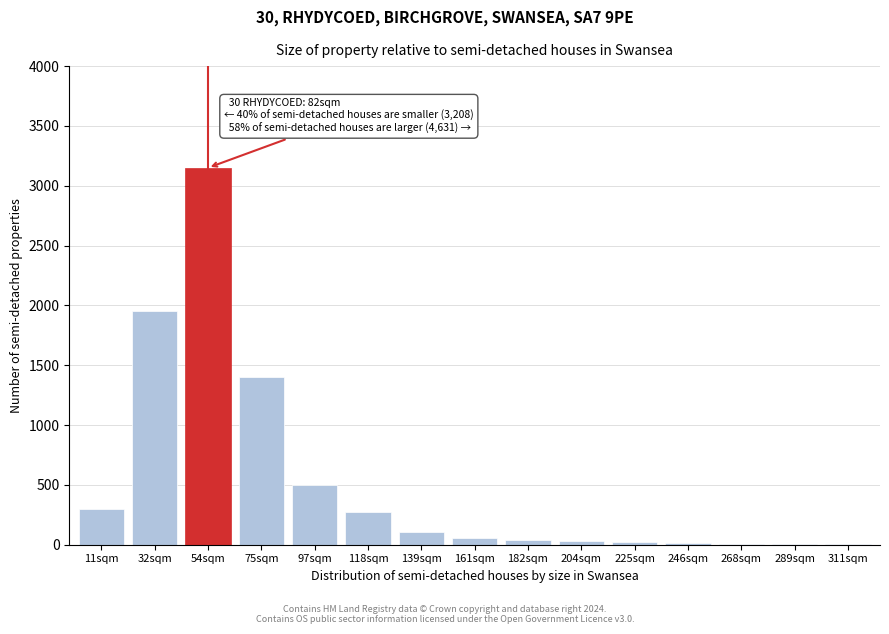

The value at 54sqm is 3150. True or false?

True